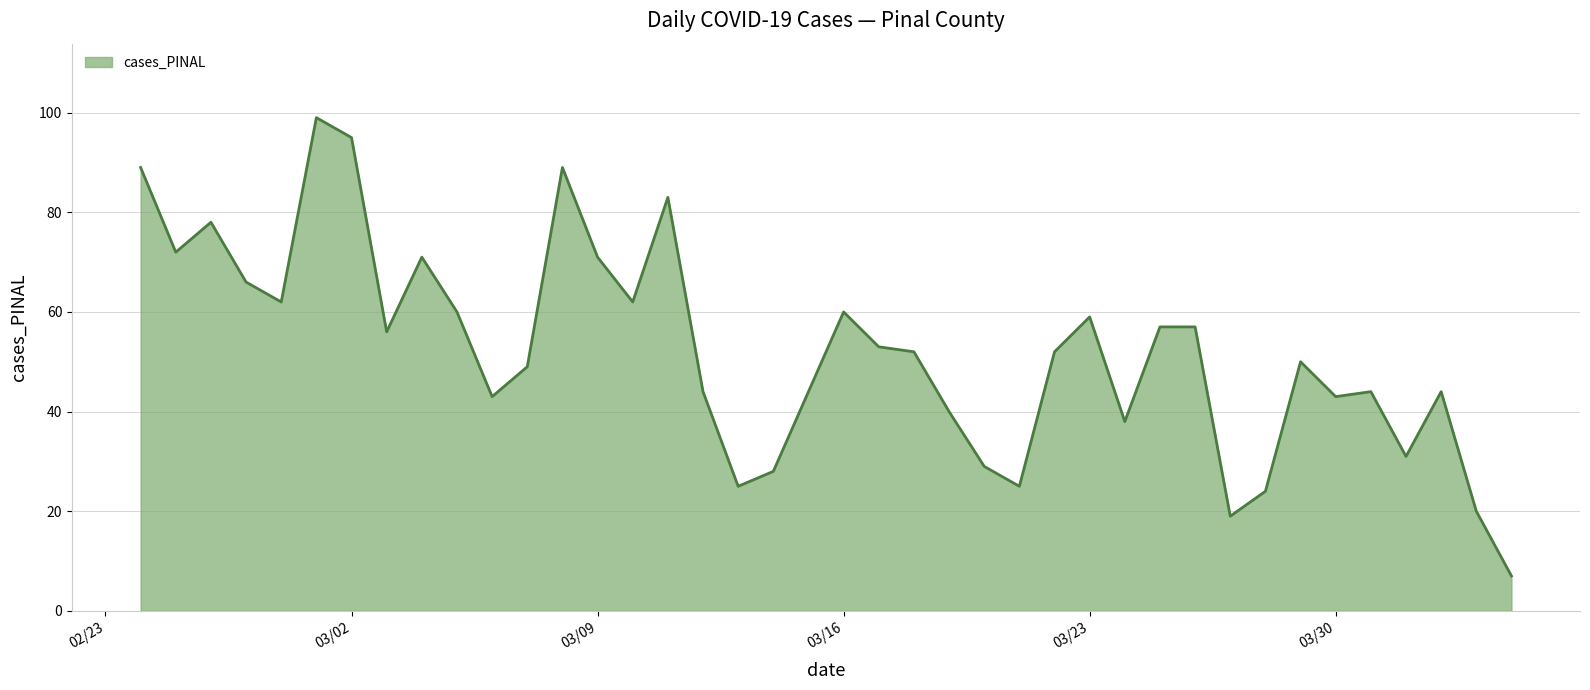

What is the difference between the maximum and minimum values?

92